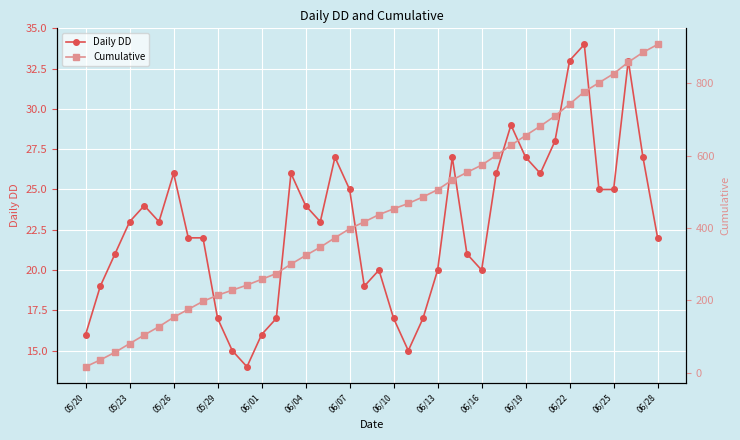

The Daily DD series shows 16 at 05/26. True or false?

False